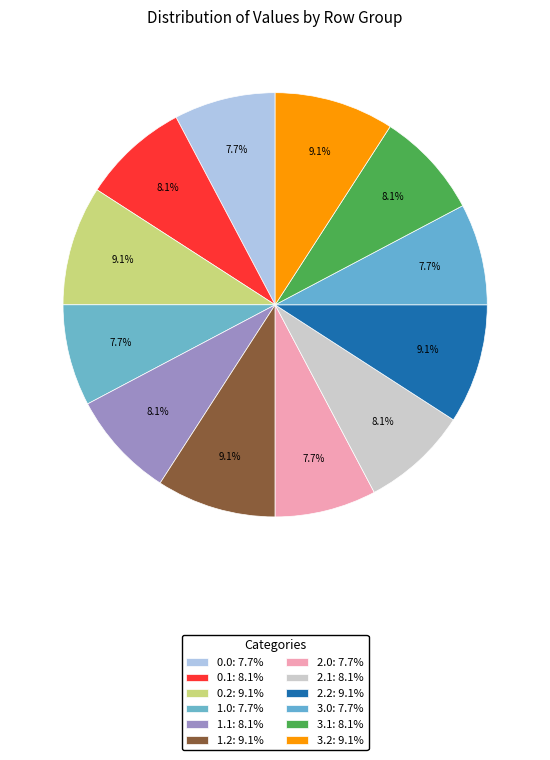

Is the sum of 1.0 and 0.2 greater than half?

No